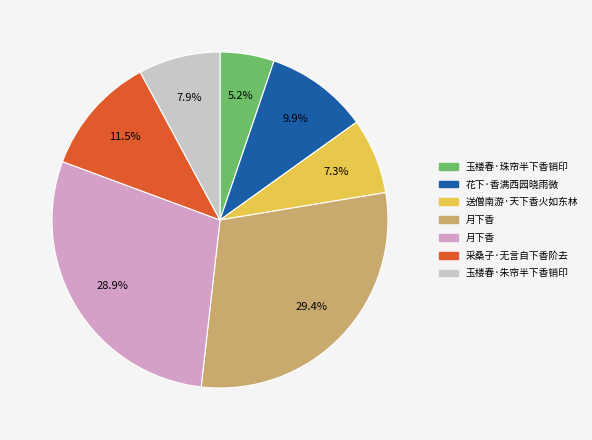

Is there any slice that represents more than half of the pie?

No